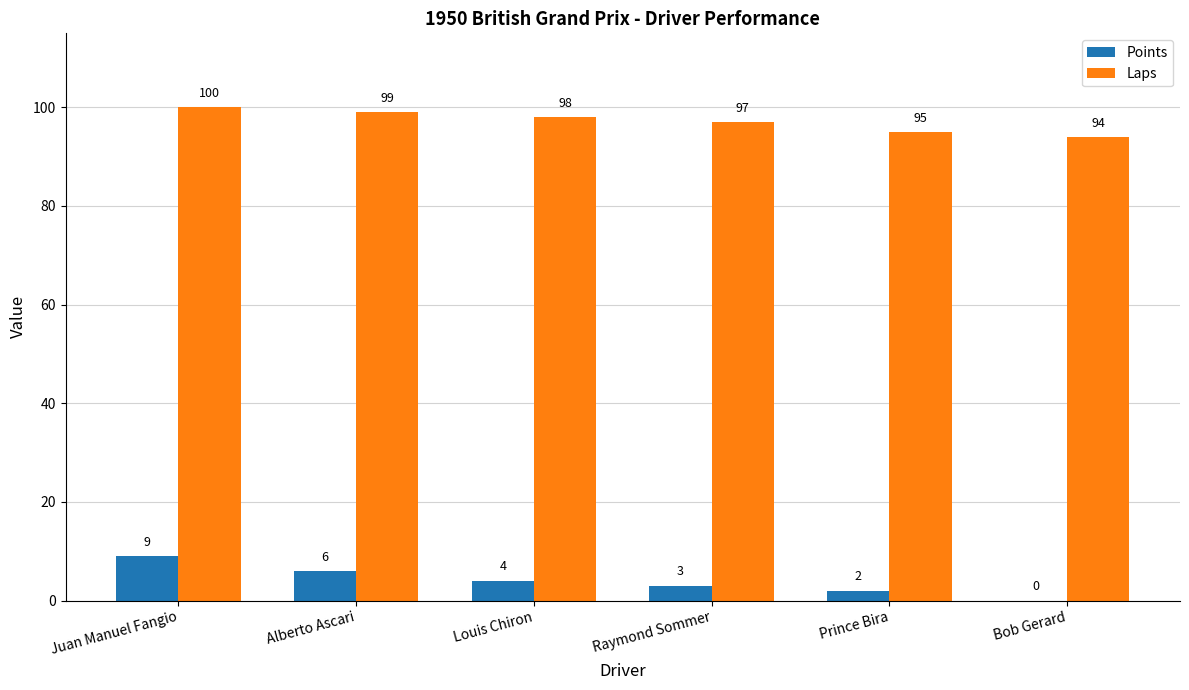

Count the number of data series in this chart.

2